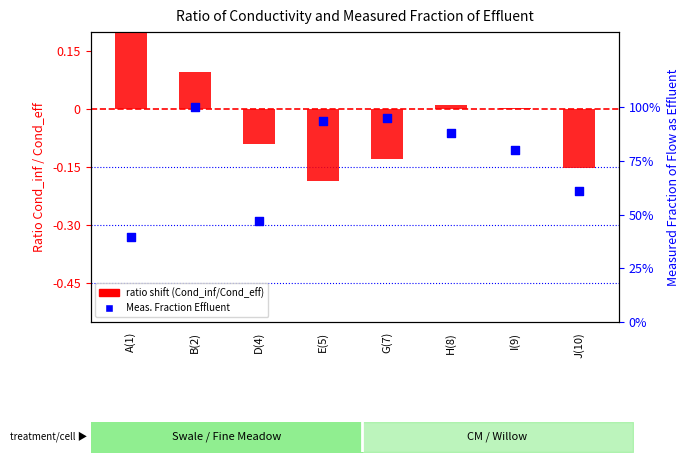

At which category is the sum across all series the highest?

B(2)